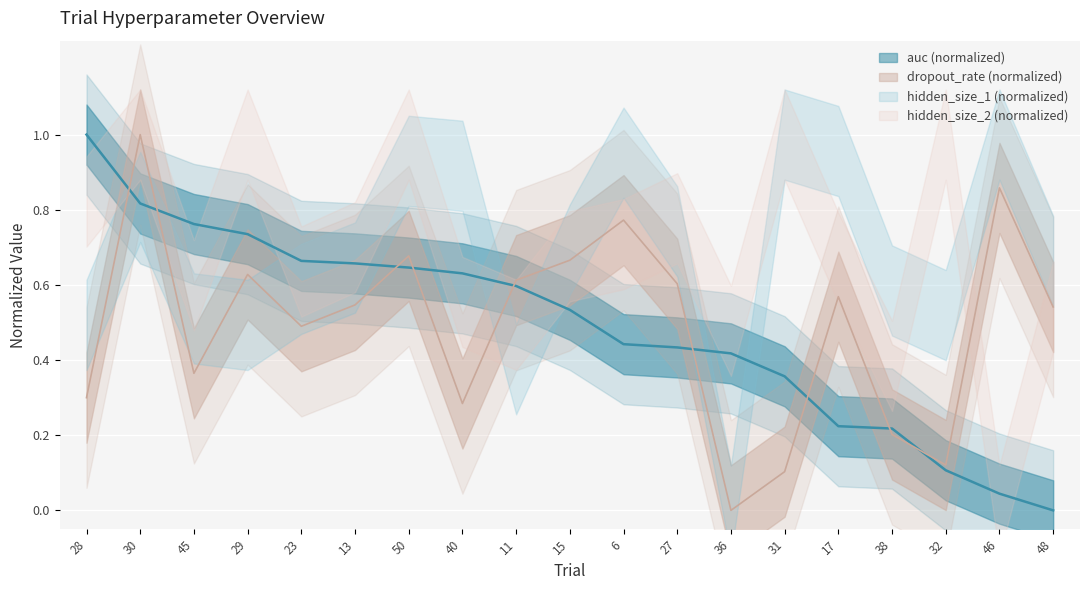

What is the label of the 6th point from the right?

31